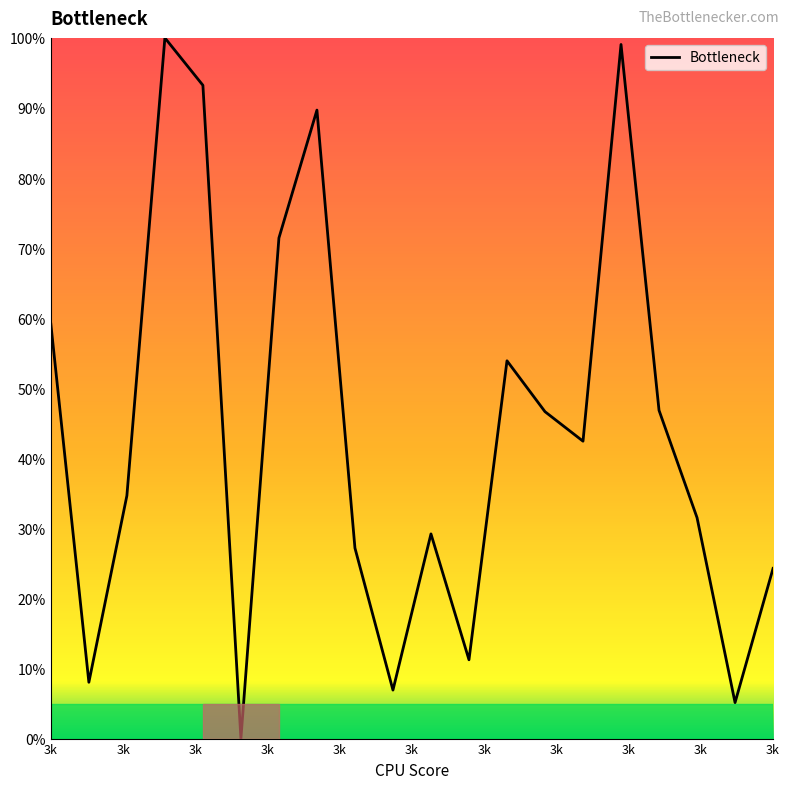

What is the difference between the maximum and minimum values?

100.0